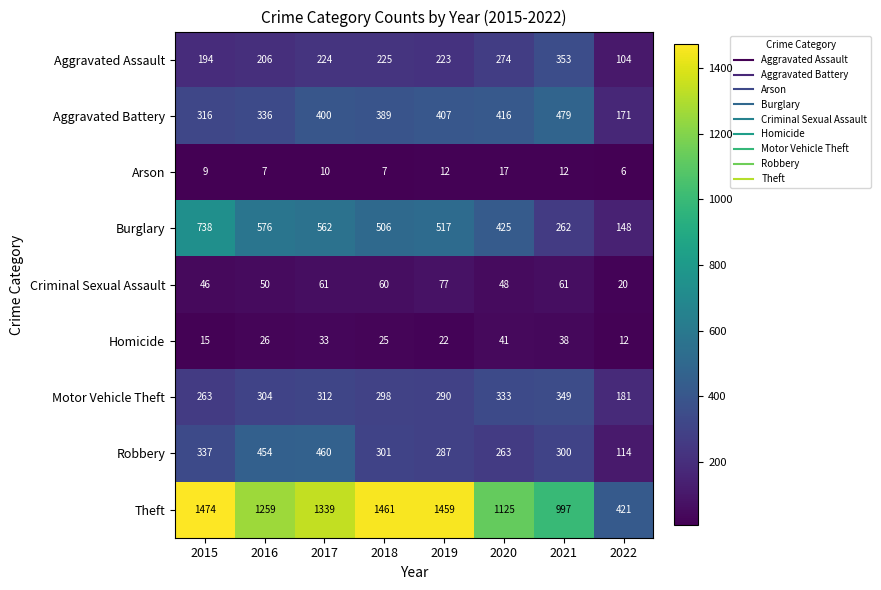

How many distinct data groups are displayed?

9